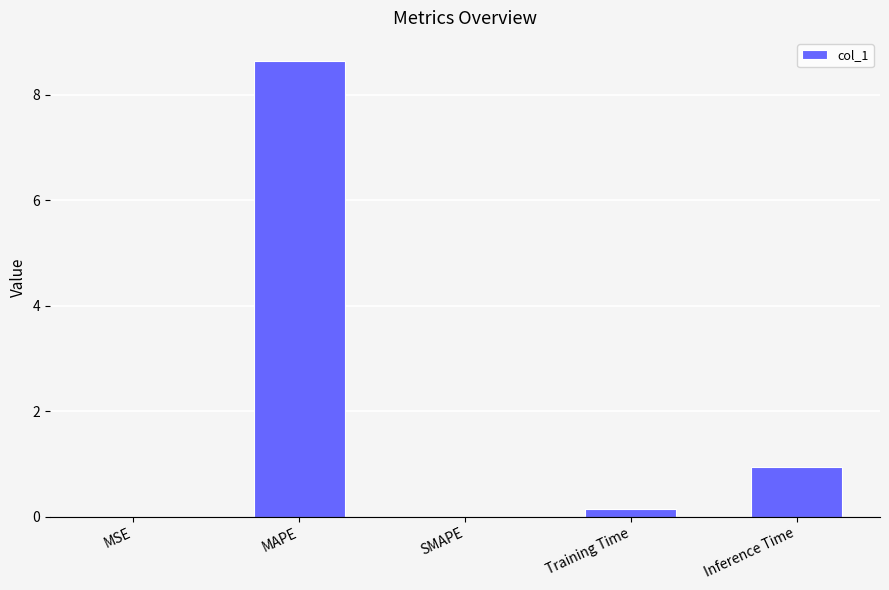

Is it true that the value at SMAPE is -3.1?

False